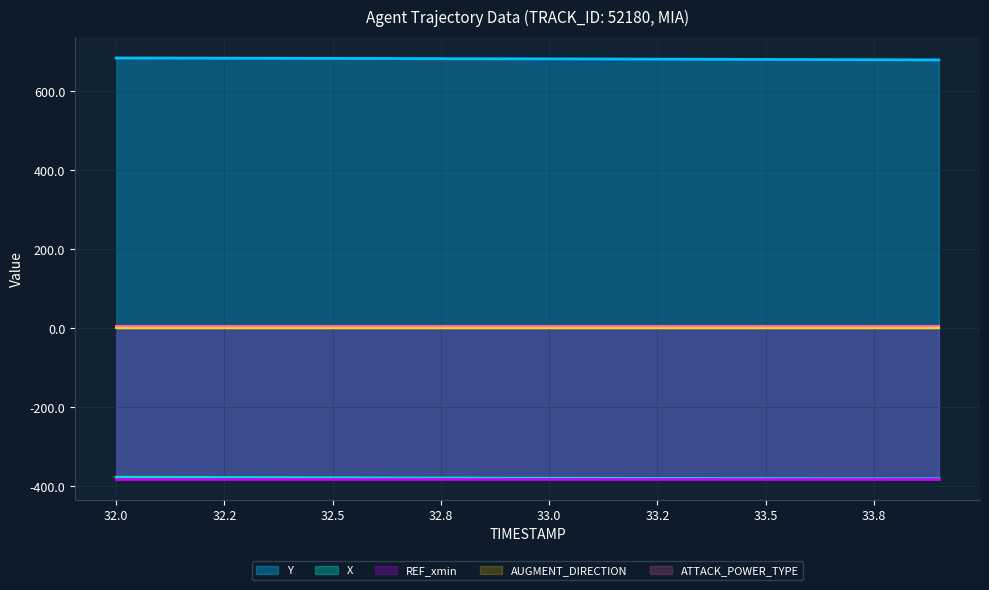

True or false: AUGMENT_DIRECTION and Y cross at least once.

False